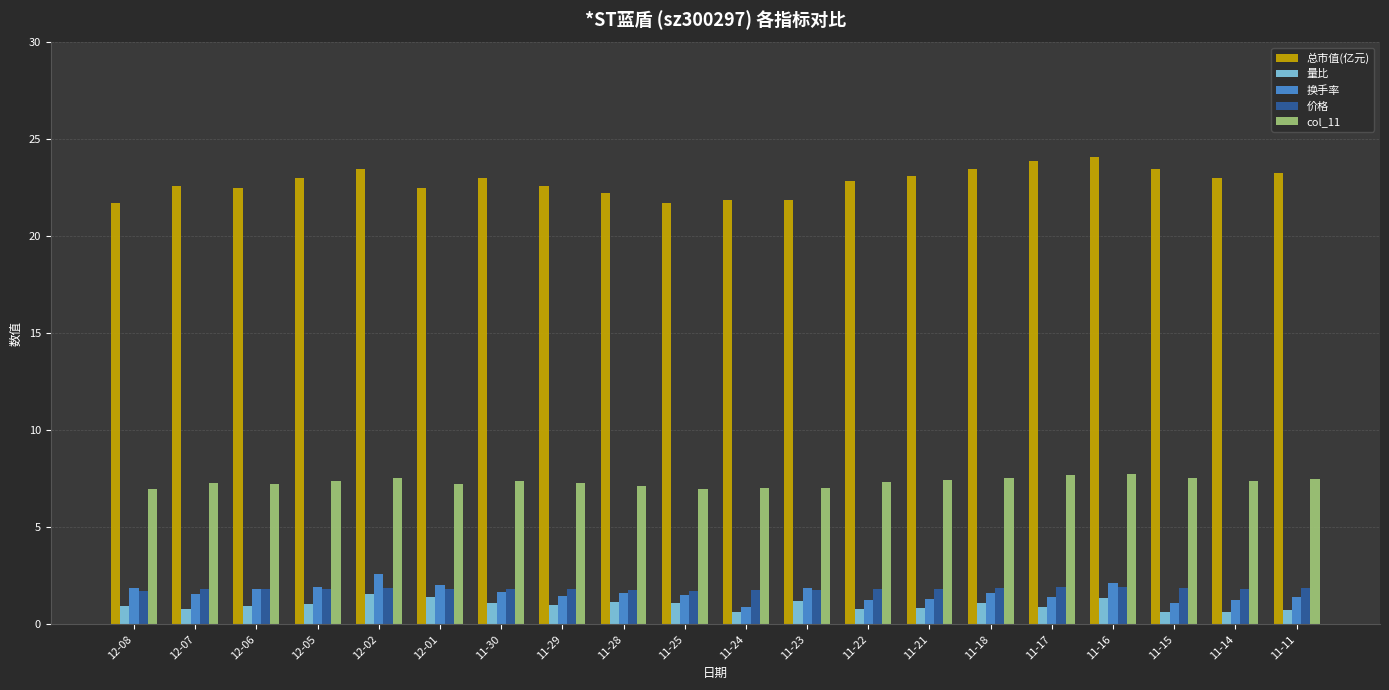

What are all the series names shown in the legend?

总市值(亿元), 量比, 换手率, 价格, col_11